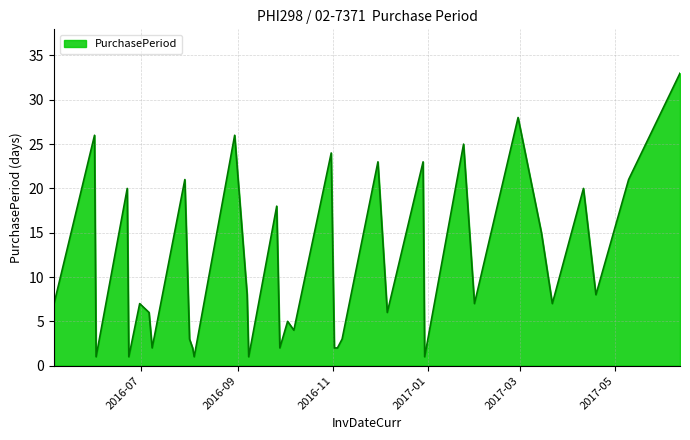

What is the difference between the maximum and minimum values?

32